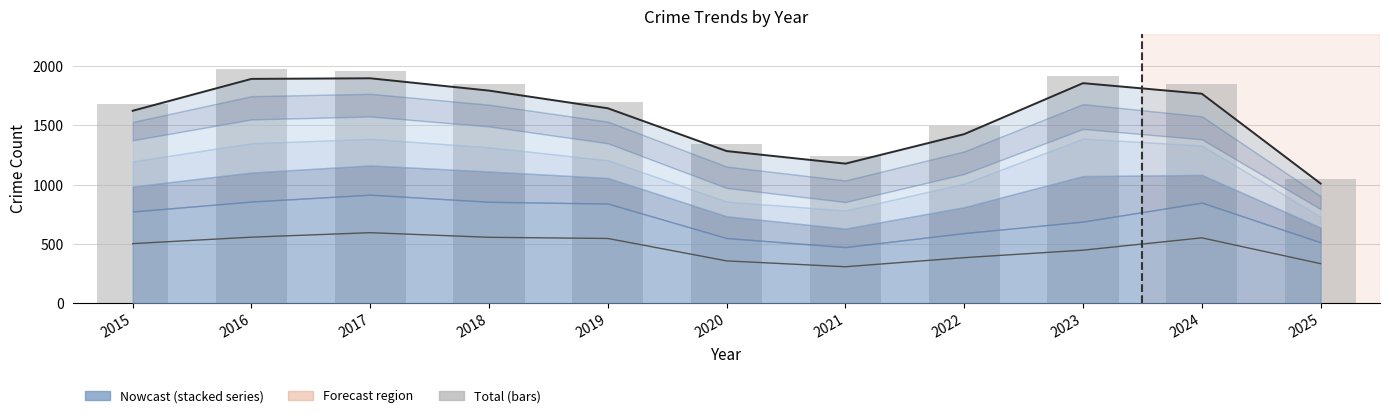

The value at 2015 is 1683. True or false?

True